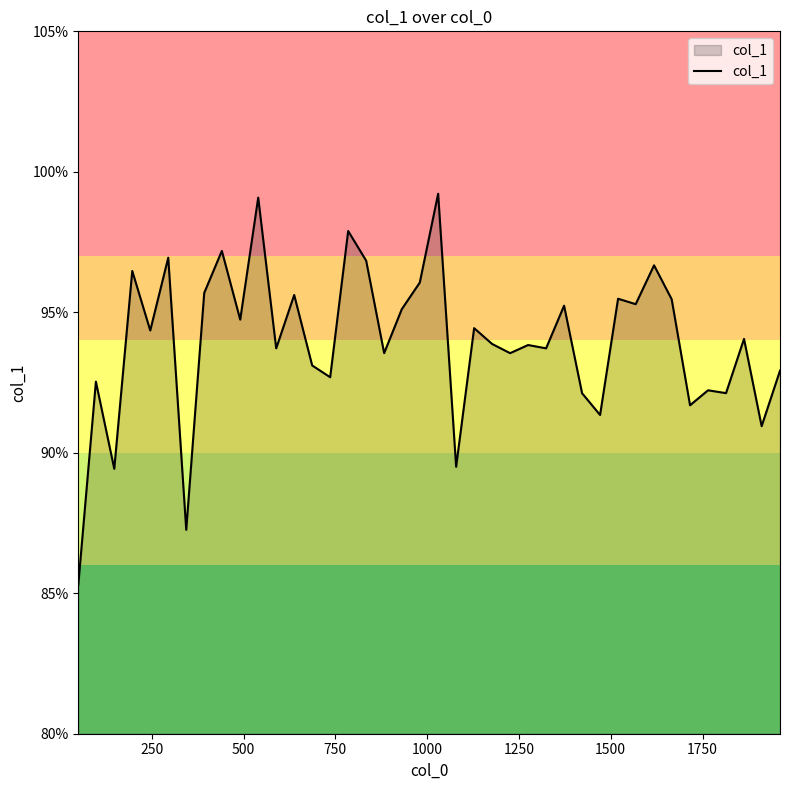

Does the chart display data point markers on the line(s)?

No